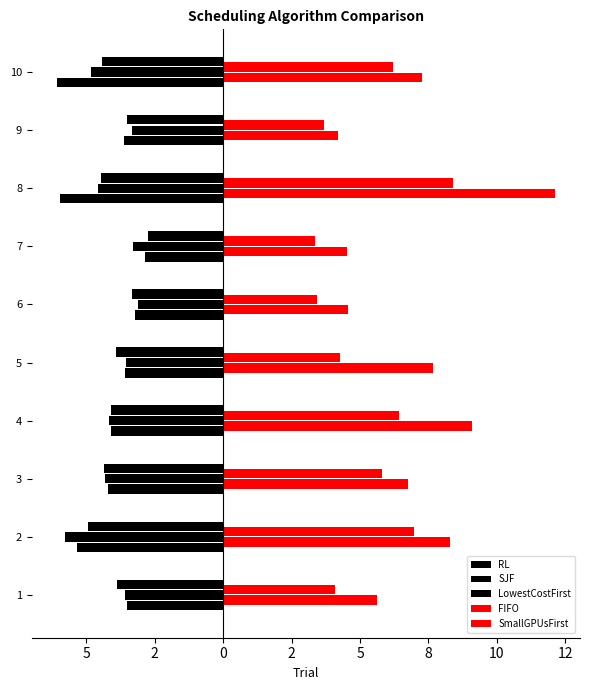

What is the minimum value shown in the chart?

-6.1